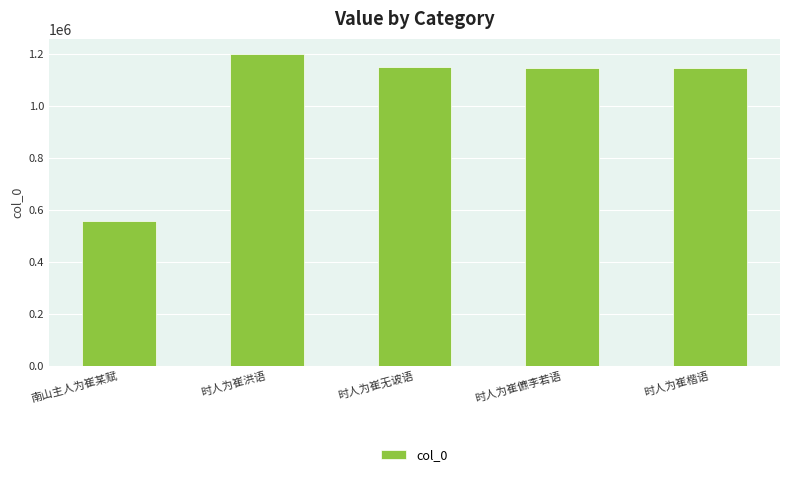

How many bars are there in total?

5